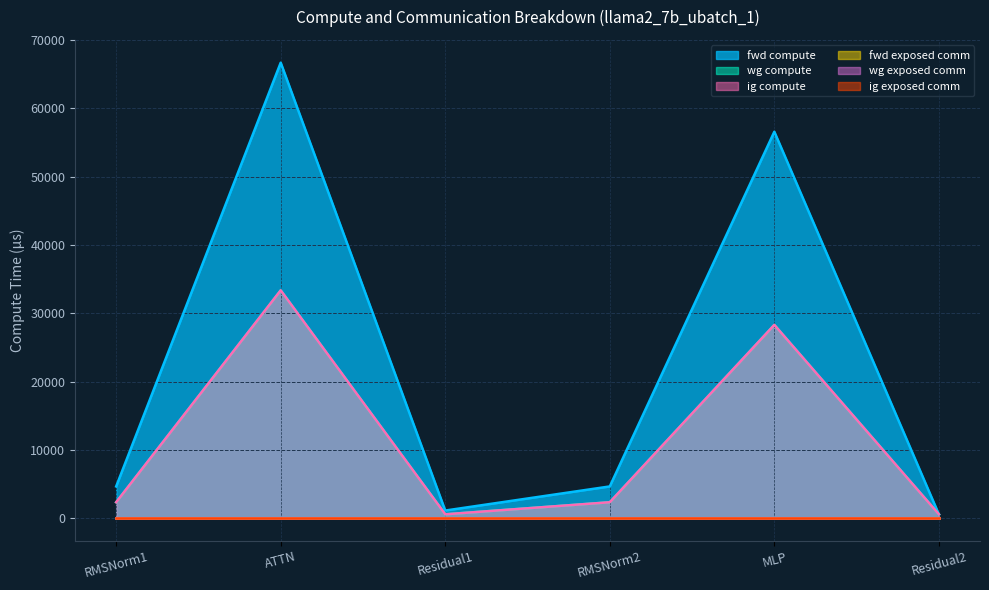

Reading right to left, transcribe all the data shown in this chart.

fwd compute: Residual2=550.5	MLP=56587.0	RMSNorm2=4633.4	Residual1=1101.0	ATTN=66702.5	RMSNorm1=4633.4
wg compute: Residual2=550.5	MLP=28293.5	RMSNorm2=2316.7	Residual1=550.5	ATTN=33351.3	RMSNorm1=2316.7
ig compute: Residual2=550.5	MLP=28293.5	RMSNorm2=2316.7	Residual1=550.5	ATTN=33351.3	RMSNorm1=2316.7